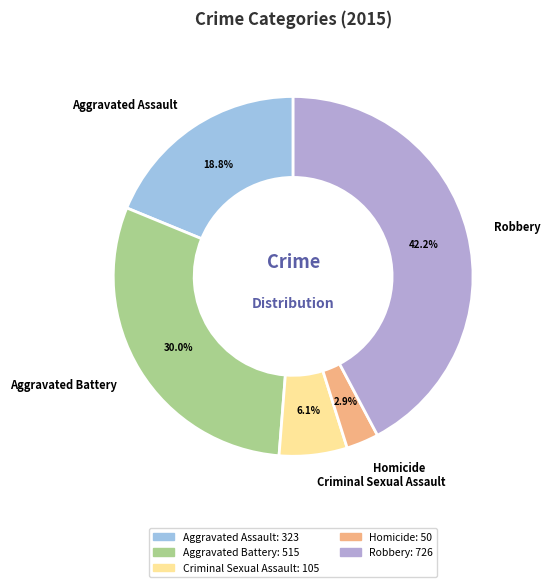

Is there any slice that represents more than half of the pie?

No